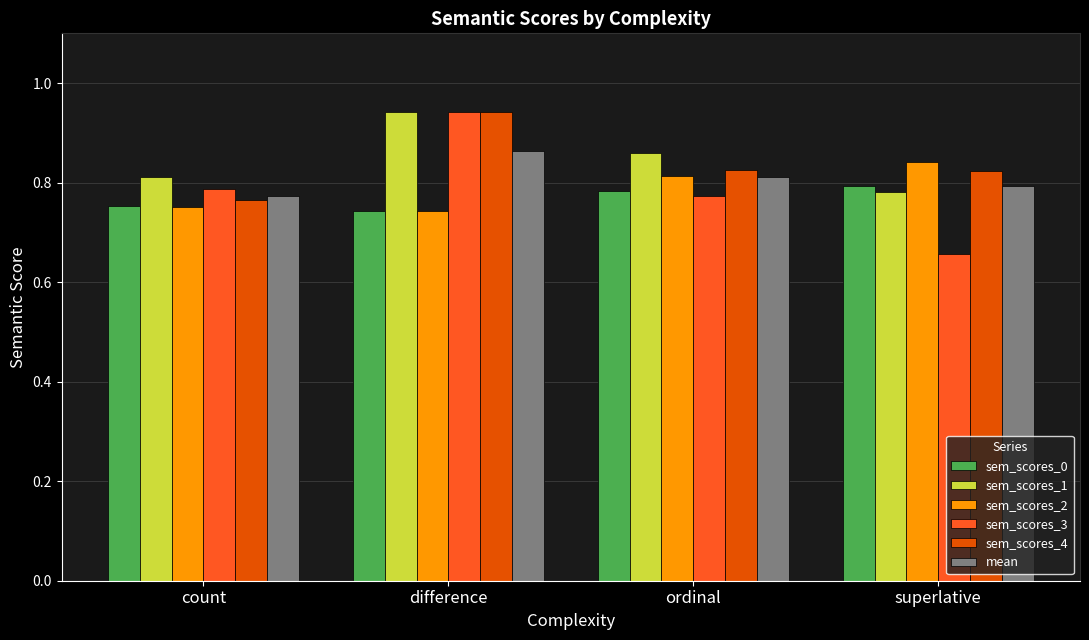

At which label does sem_scores_2 reach its peak?

superlative